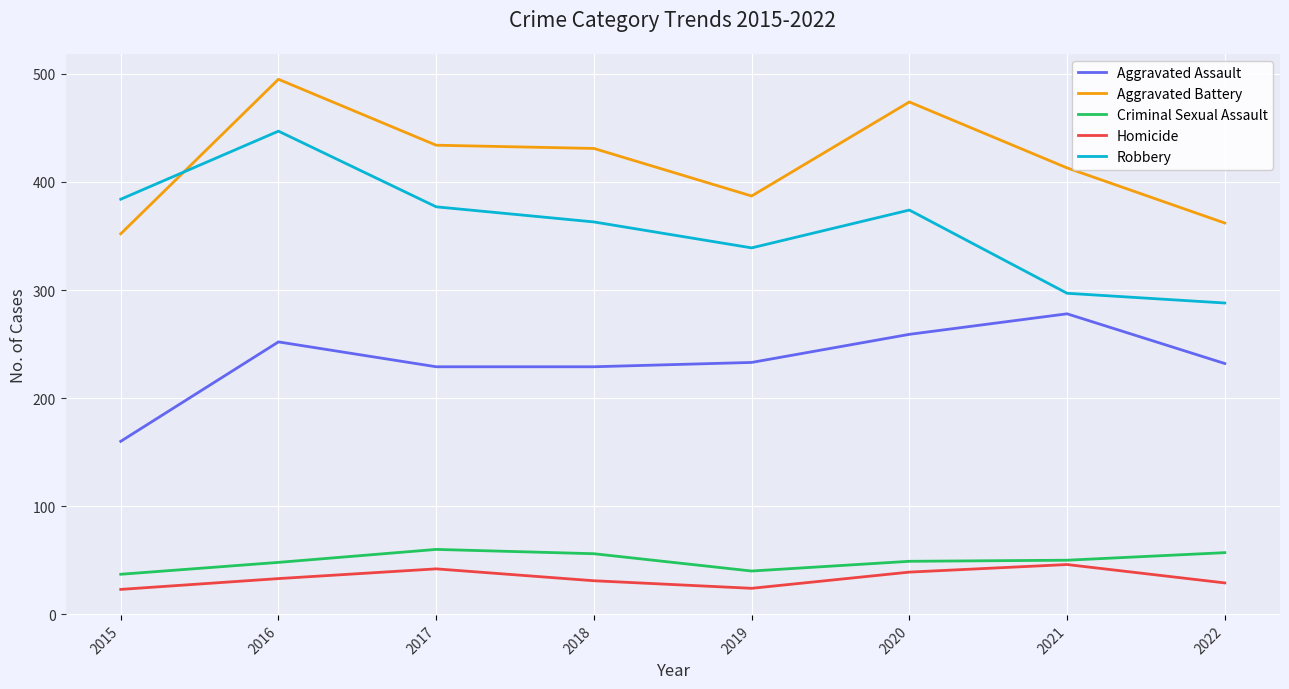

True or false: Aggravated Assault and Aggravated Battery cross at least once.

False